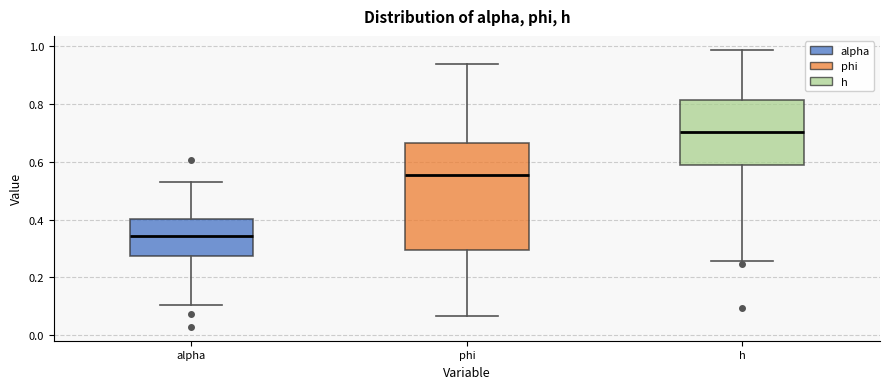

Which box has the lowest median line?

alpha